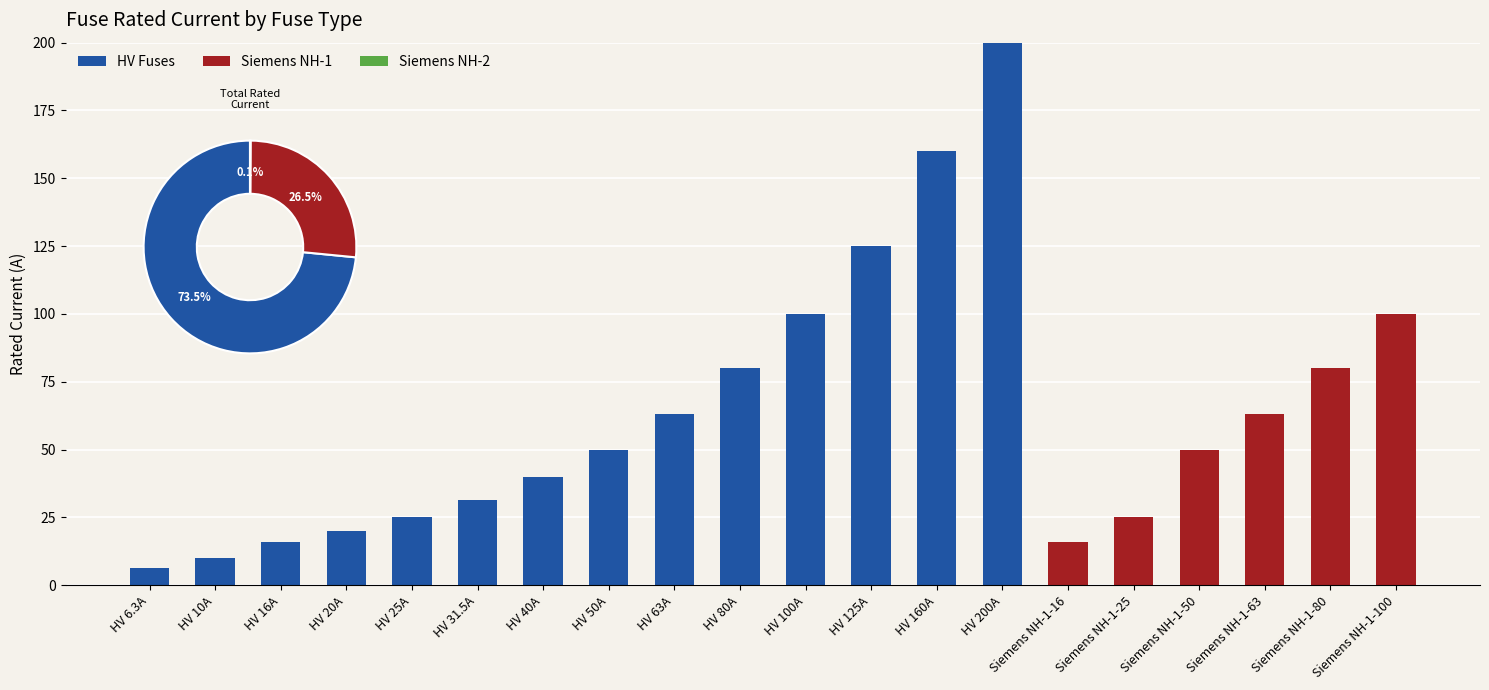

True or false: Siemens NH-2 has a value of 0.0 at HV 125A.

True